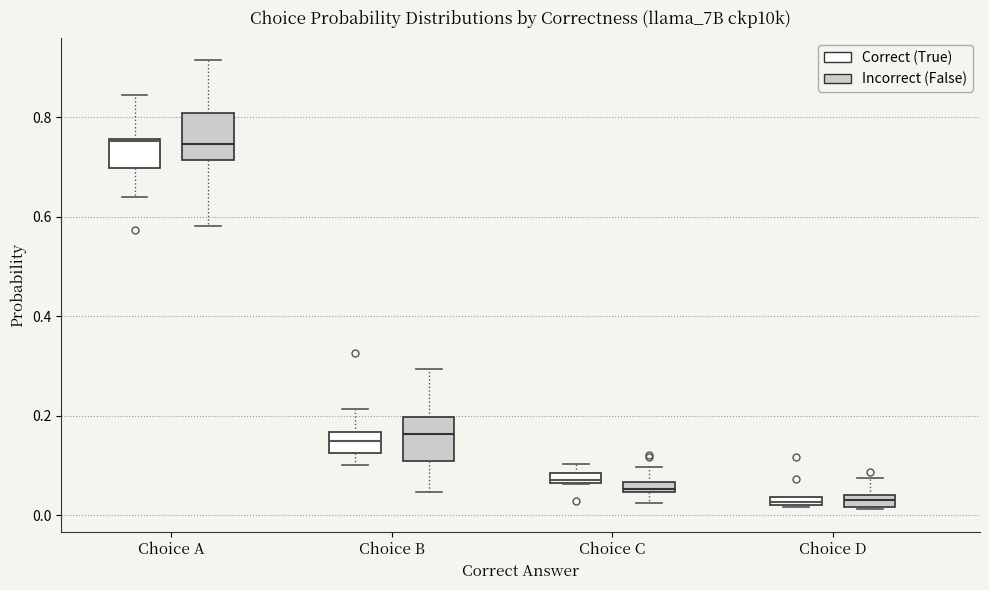

Where does the upper whisker of the box for Choice D (Incorrect (False)) end on the y-axis? The values are not printed on the chart, so give them approximately, as read against the axis.

0.08